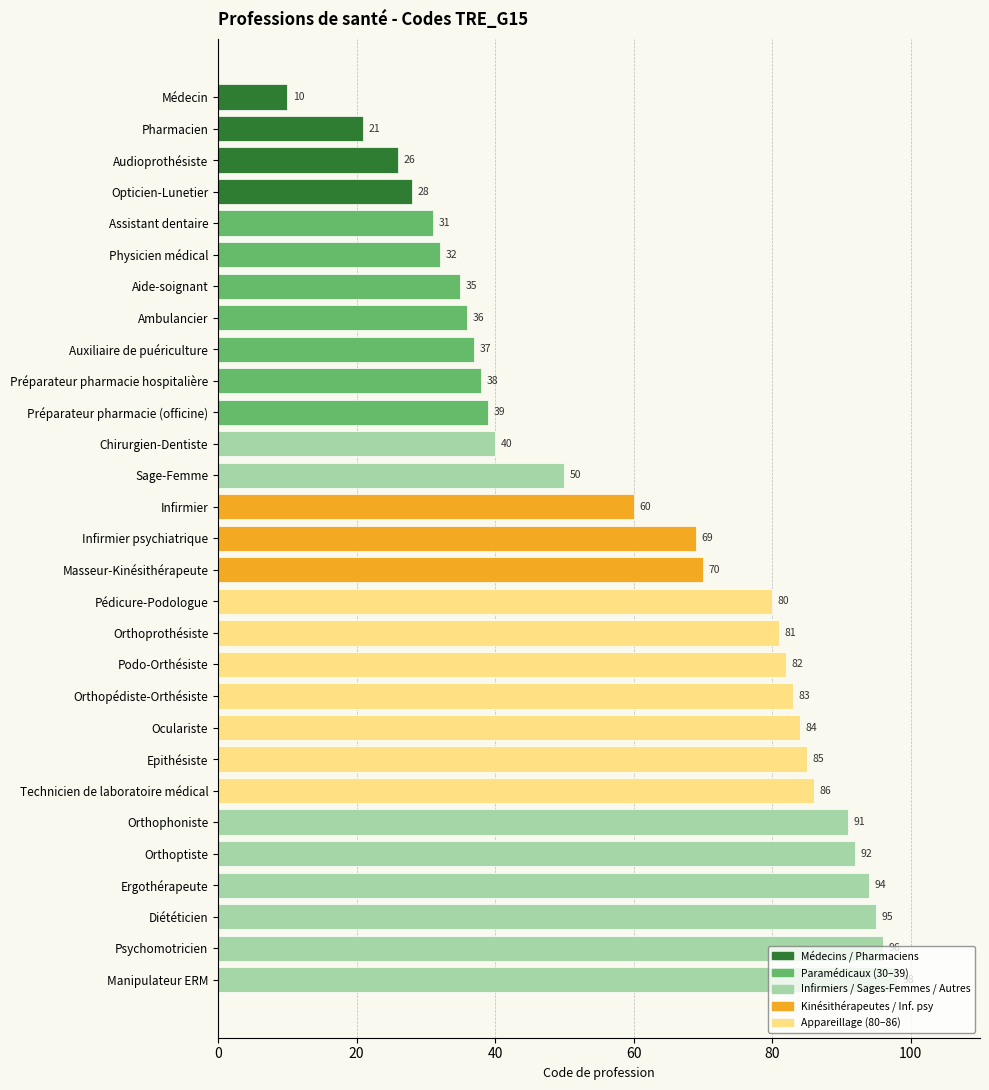

Are the bars horizontal?

Yes